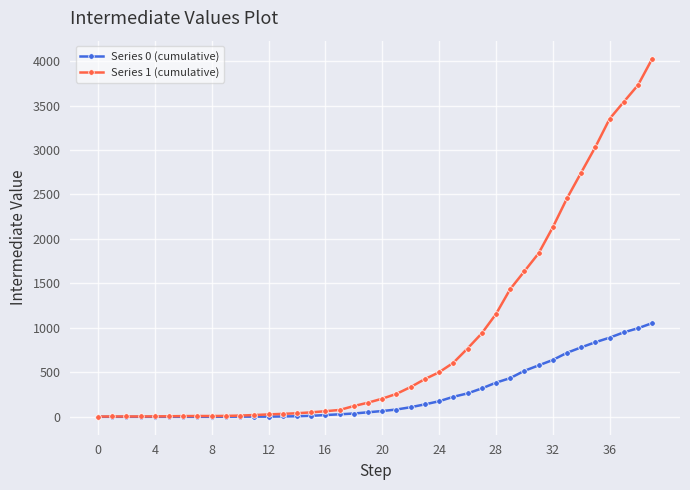

How many values in the Series 0 (cumulative) series are below 65?

20